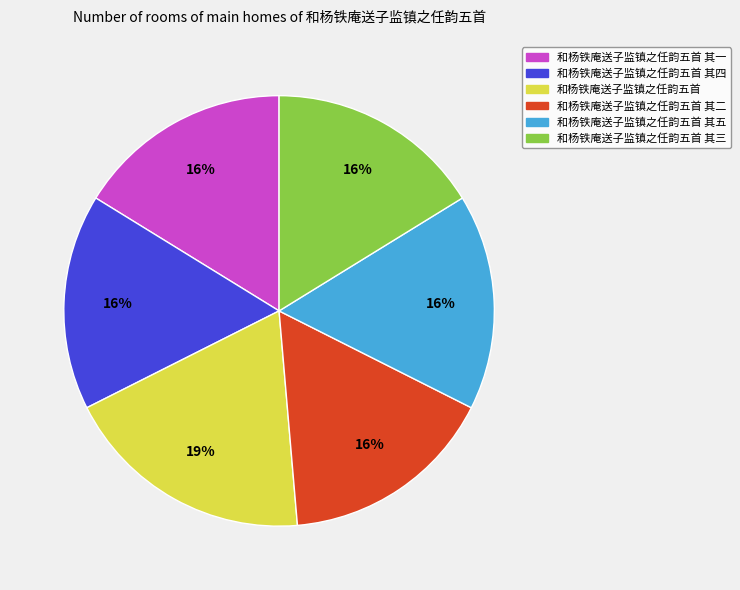

To the nearest percent, what is the difference between the largest and smallest slice percentages?

3%